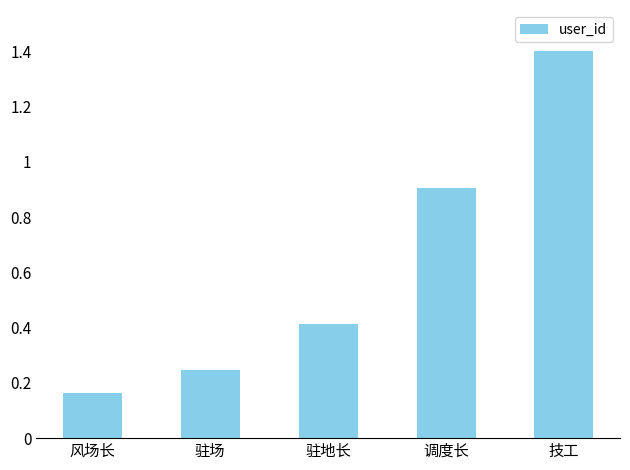

List the labels in order of value, largest first.

技工, 调度长, 驻地长, 驻场, 风场长